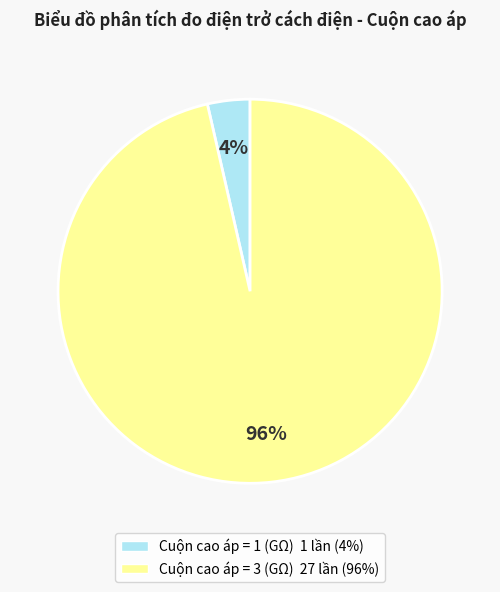

To the nearest percent, what is the average slice percentage?

50%